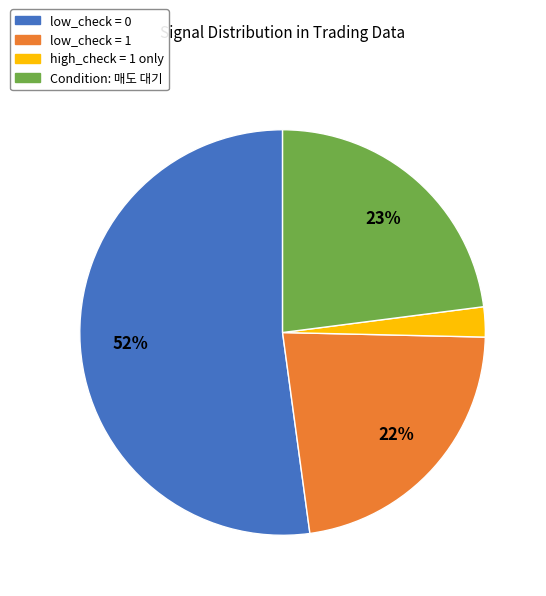

Between high_check = 1 only and low_check = 0, which is larger?

low_check = 0